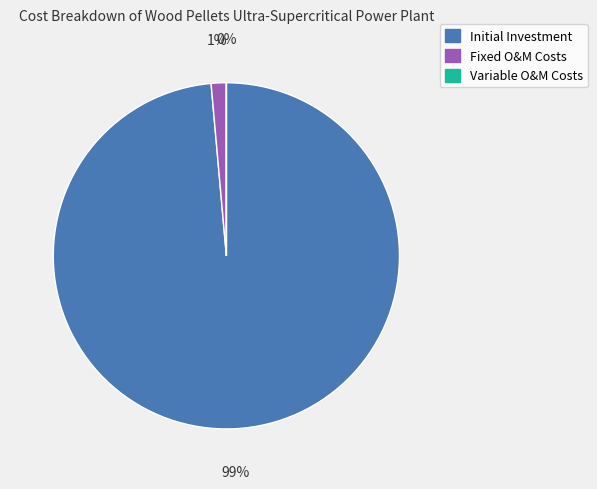

Is there a majority slice in this chart?

Yes